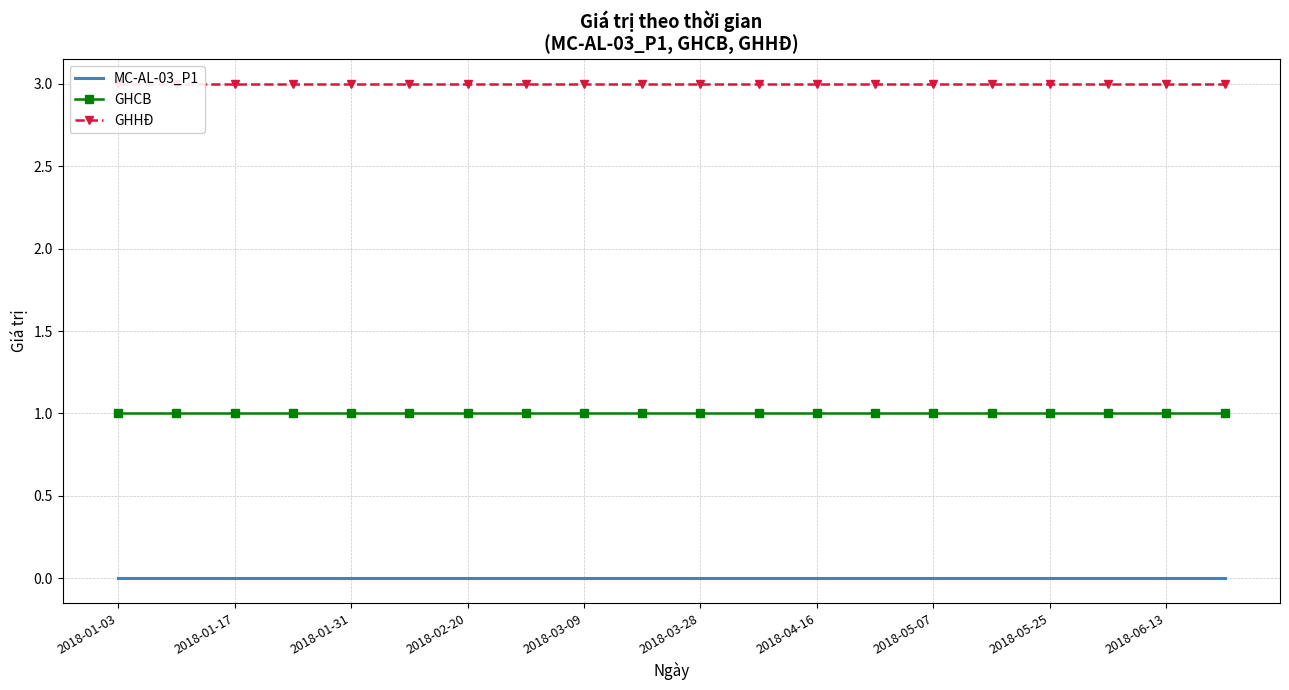

At which category is the sum across all series the highest?

2018-01-03